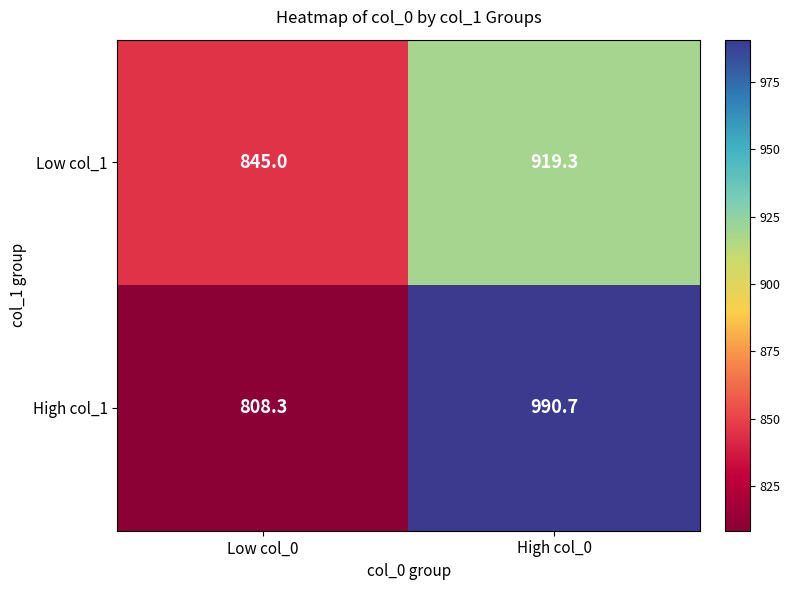

What is the total value across all series at Low col_0?

1653.3